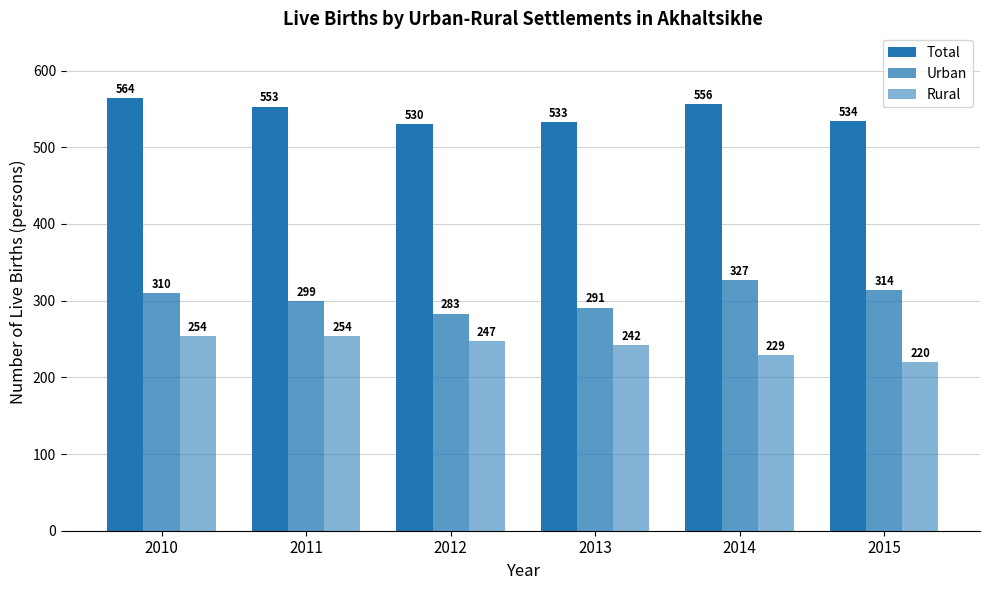

Rank the series at 2010 from lowest to highest value.

Rural, Urban, Total